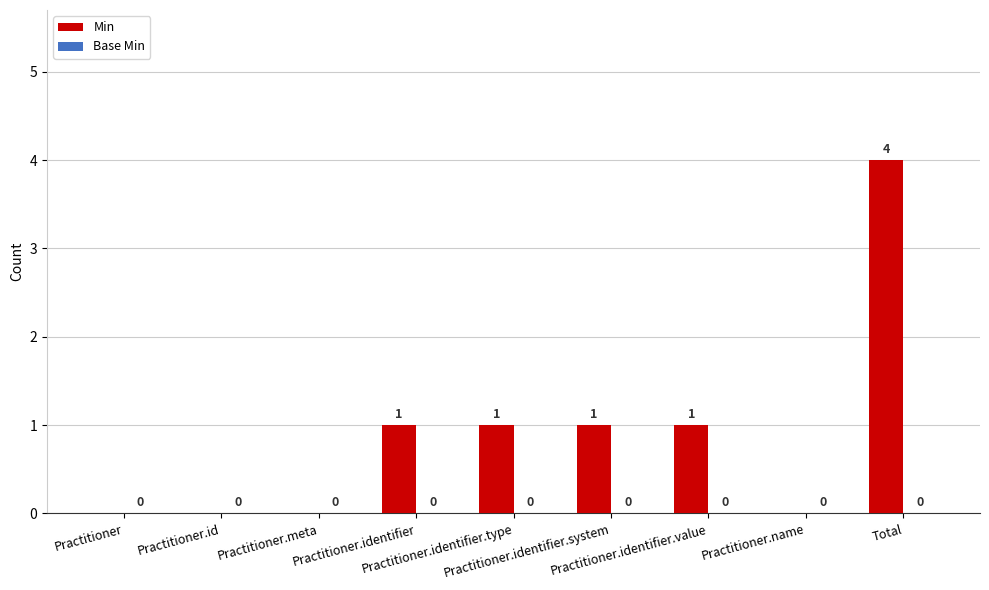

What is the sum of all values?

8